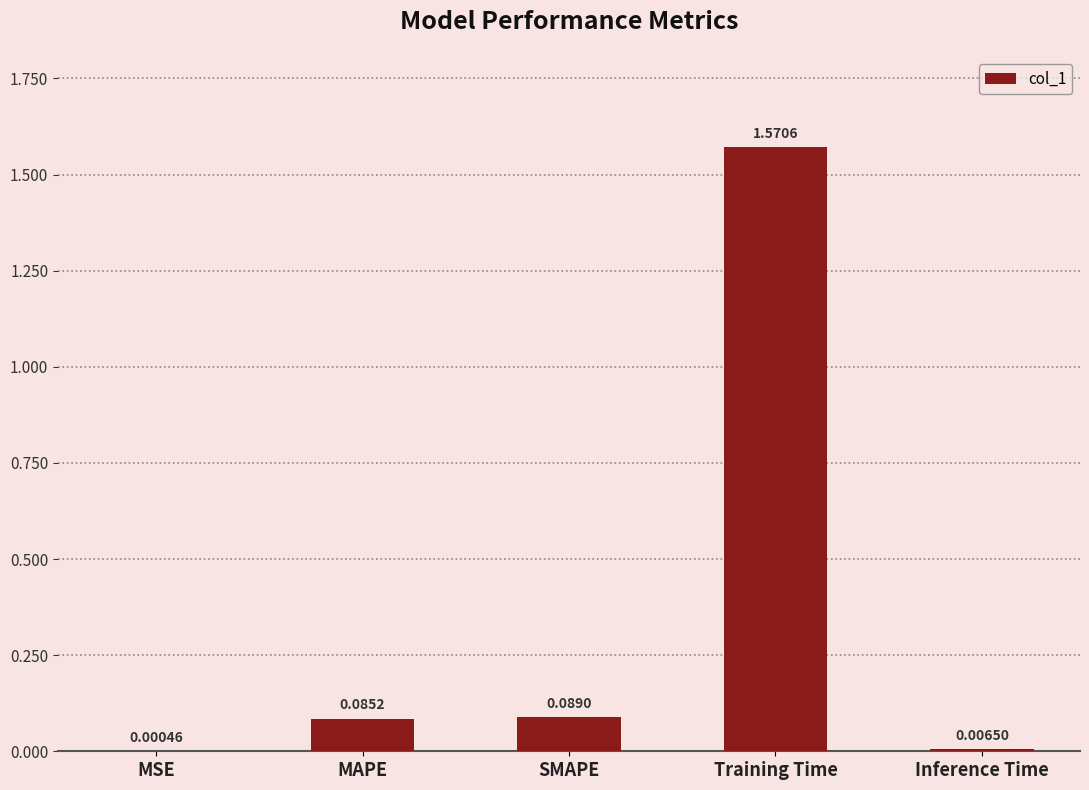

Count the number of data series in this chart.

1